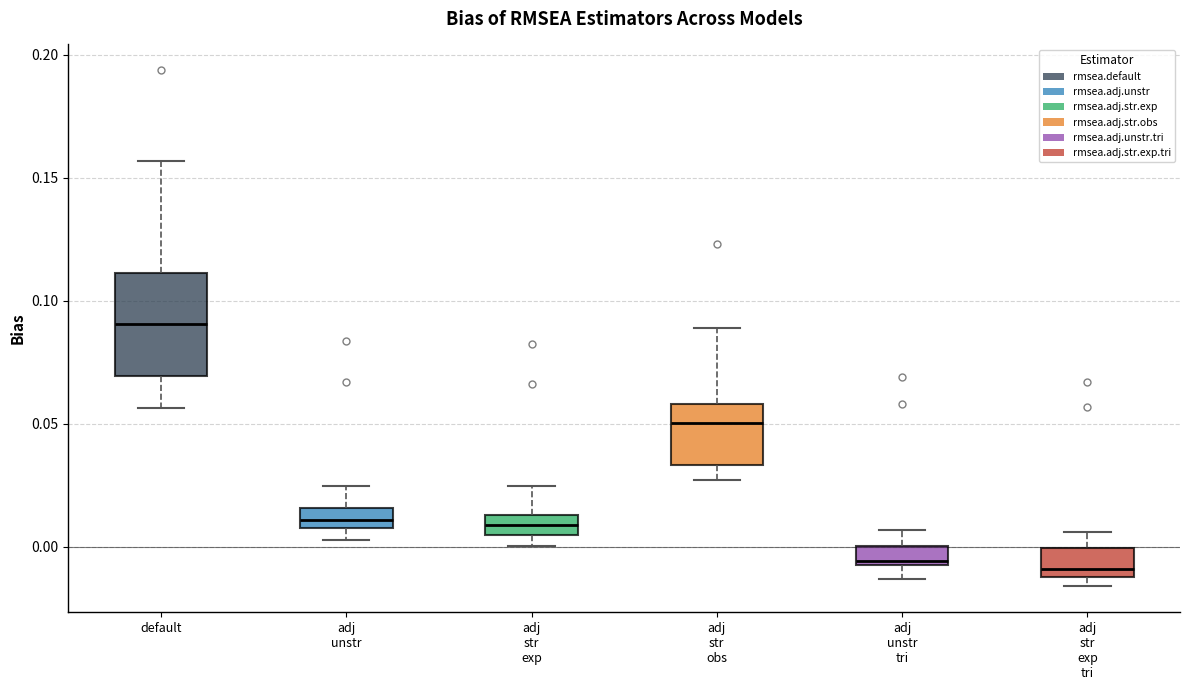

Reading left to right, read every box against the y-axis: the position of its median line, the range the box covers, and the ends of its whiskers. The values are not printed on the chart, so give them approximately, as read against the axis.

default: median 0.090, box 0.070 to 0.110, whiskers 0.055 to 0.155
adj unstr: median 0.010, box 0.005 to 0.015, whiskers 0.005 (below the box's lower edge) to 0.025
adj str exp: median 0.010, box 0.005 to 0.015, whiskers 0.000 to 0.025
adj str obs: median 0.050, box 0.035 to 0.060, whiskers 0.025 to 0.090
adj unstr tri: median -0.005, box -0.010 to 0.000, whiskers -0.015 to 0.005
adj str exp tri: median -0.010 (just above the box's lower edge), box -0.010 to 0.000, whiskers -0.015 to 0.005